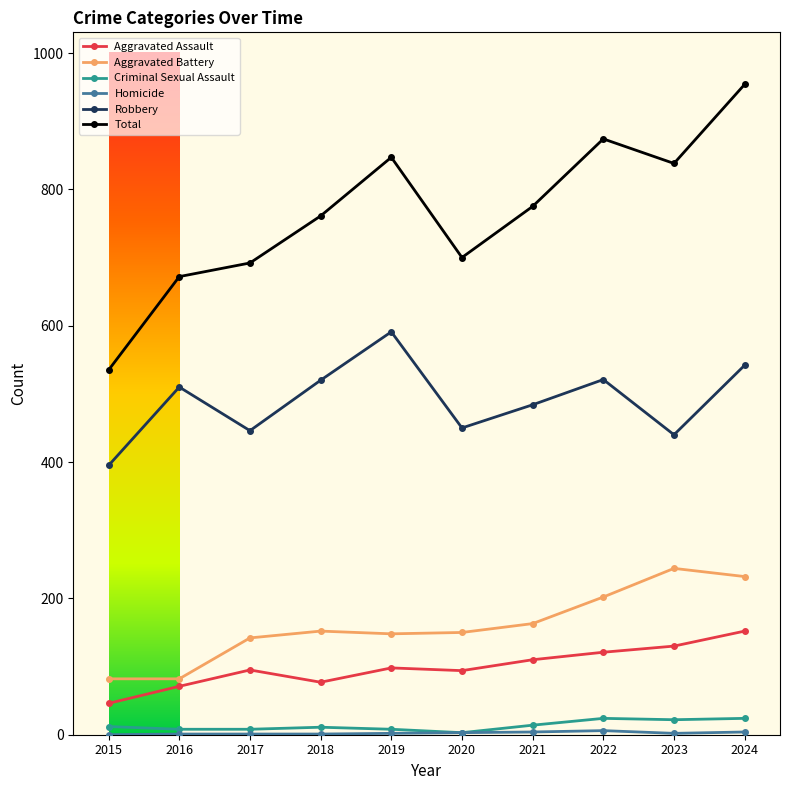

True or false: Criminal Sexual Assault and Aggravated Battery cross at least once.

False